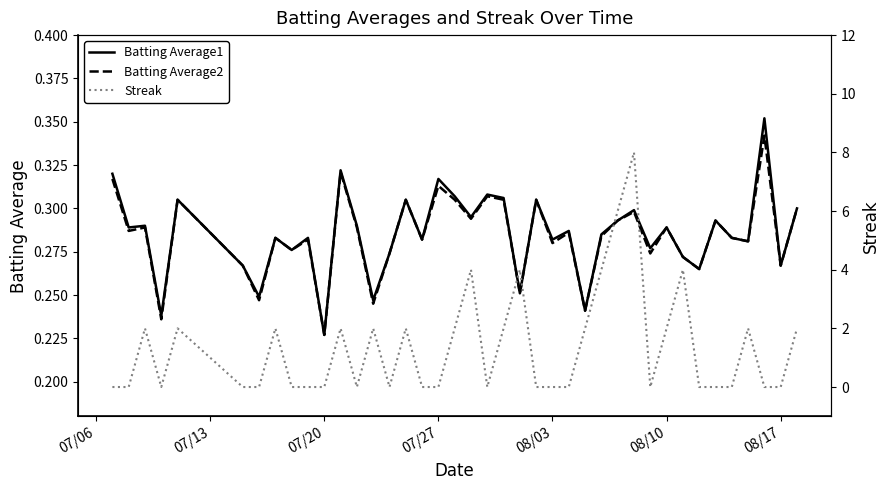

At which label does Batting Average1 reach its minimum?

07/20